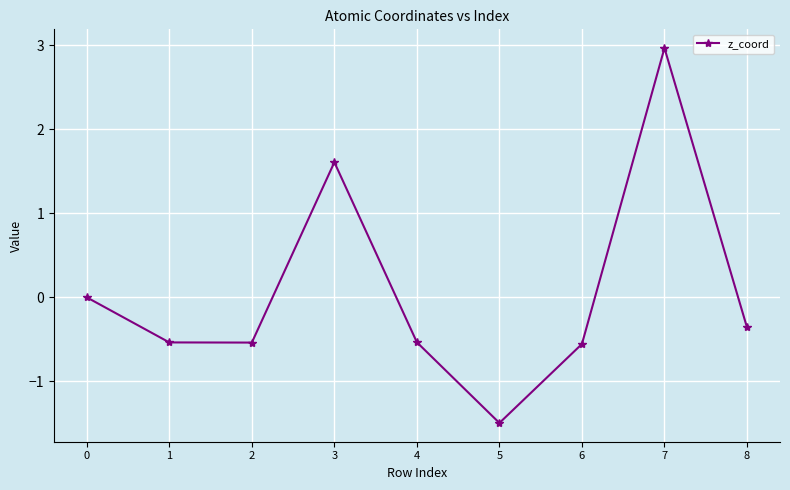

What is the value of the 7th point from the left?

-0.6